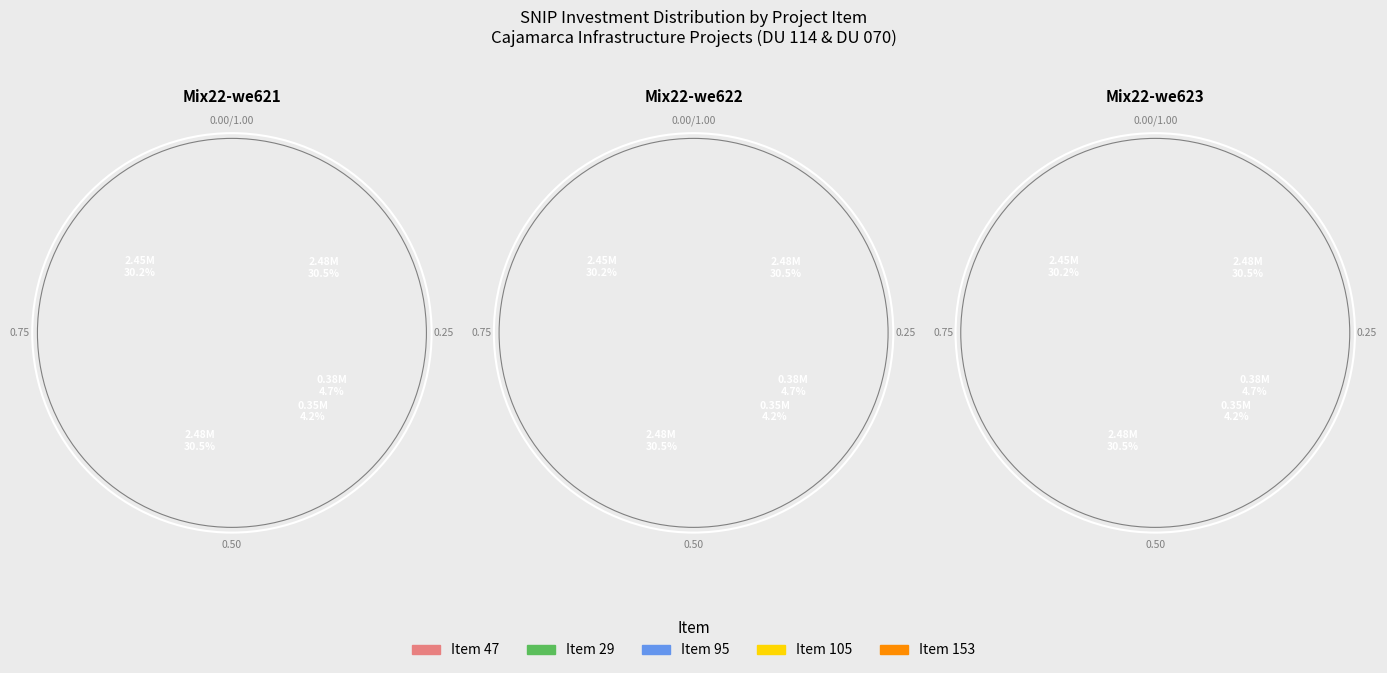

Count the number of slices in the pie.

5